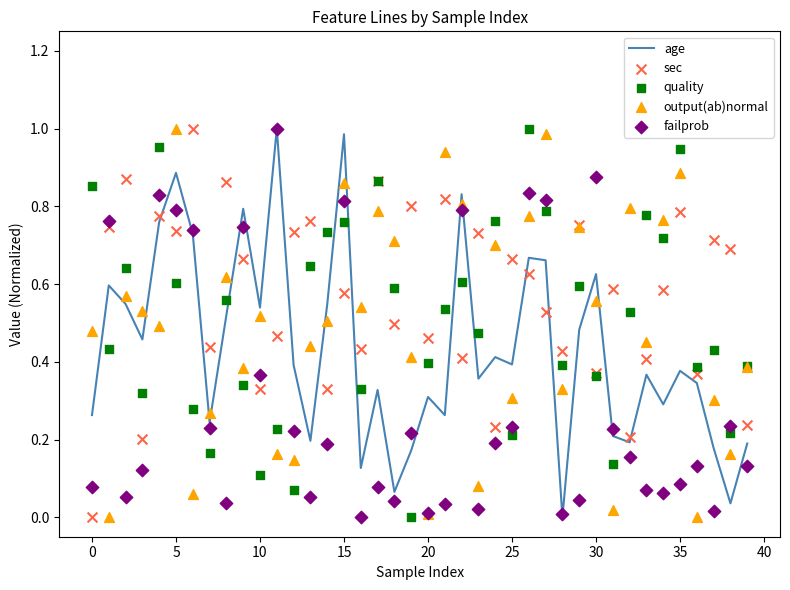

Is it true that age equals 0.3 at 20?

True